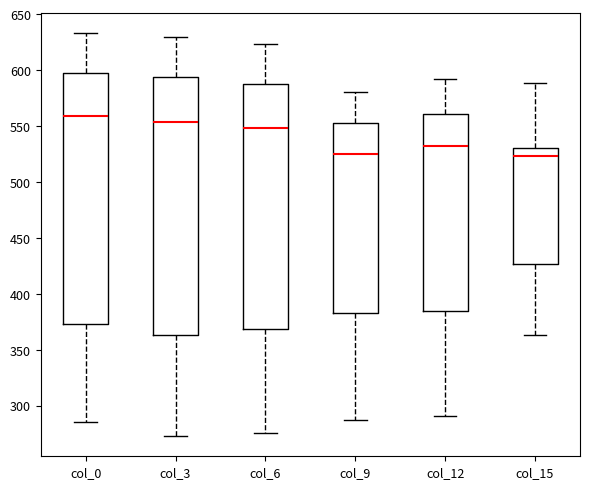

Where is the upper edge of the box for col_0 on the y-axis? The values are not printed on the chart, so give them approximately, as read against the axis.

595